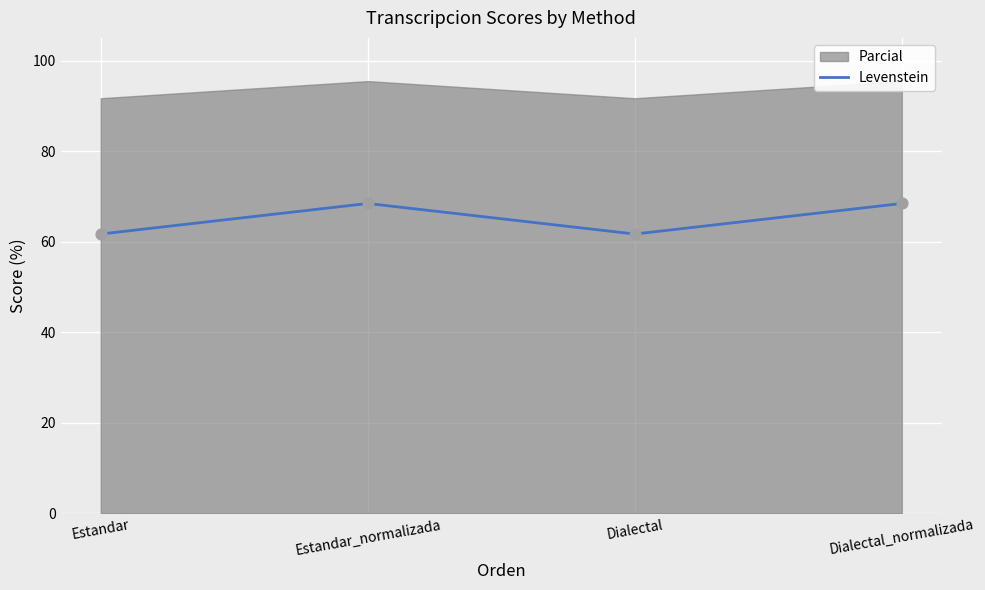

Between Estandar and Dialectal, which is larger?

Estandar